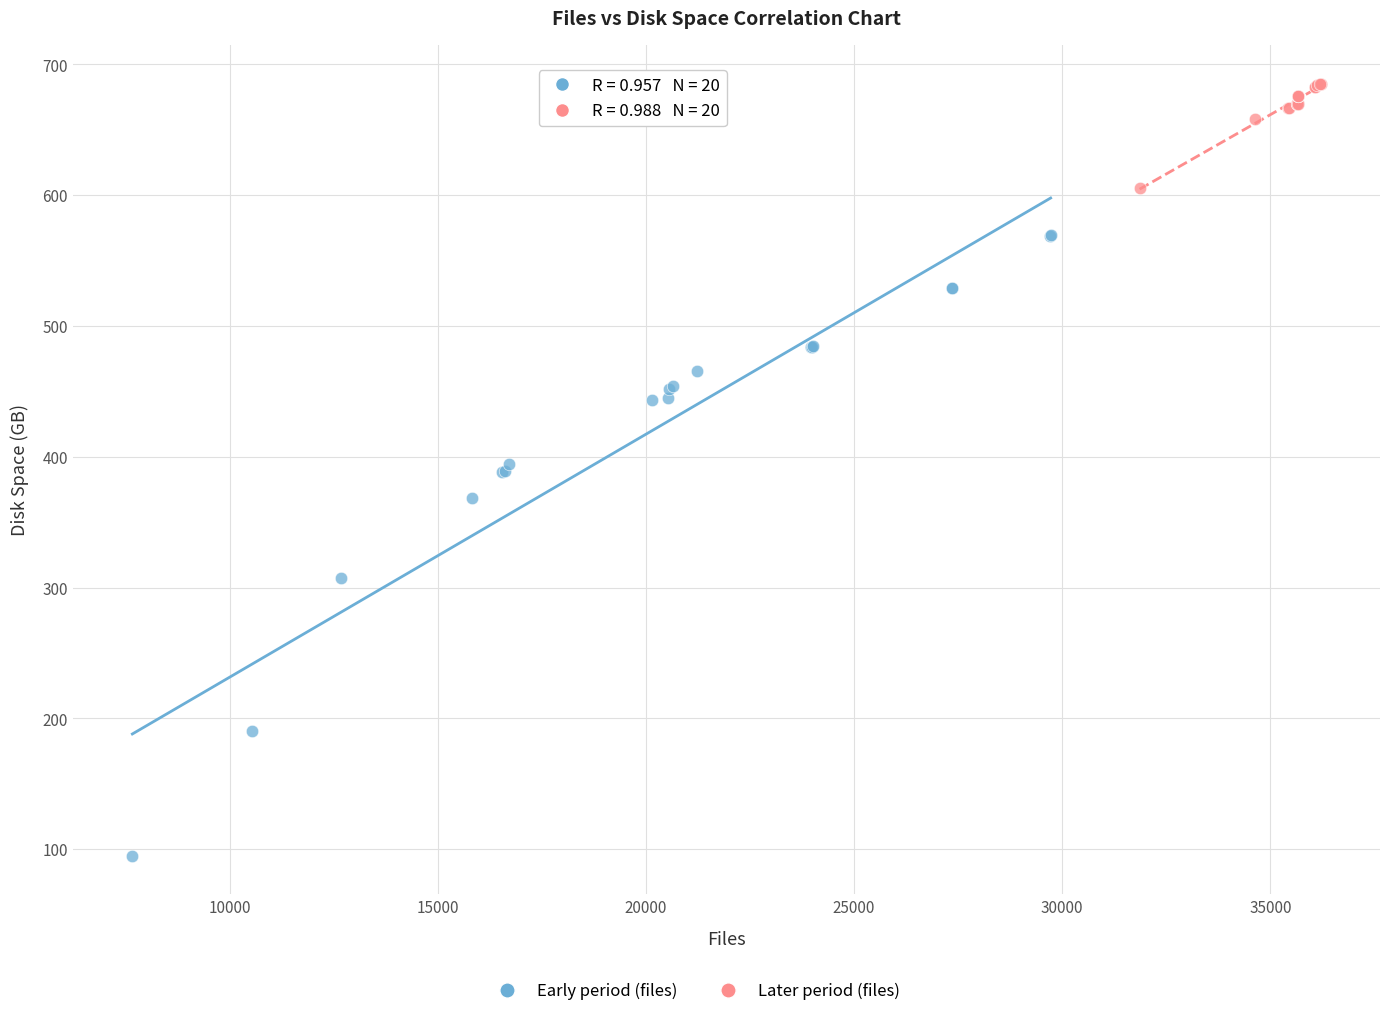

Which series reaches the maximum Y coordinate?

Later period (files)